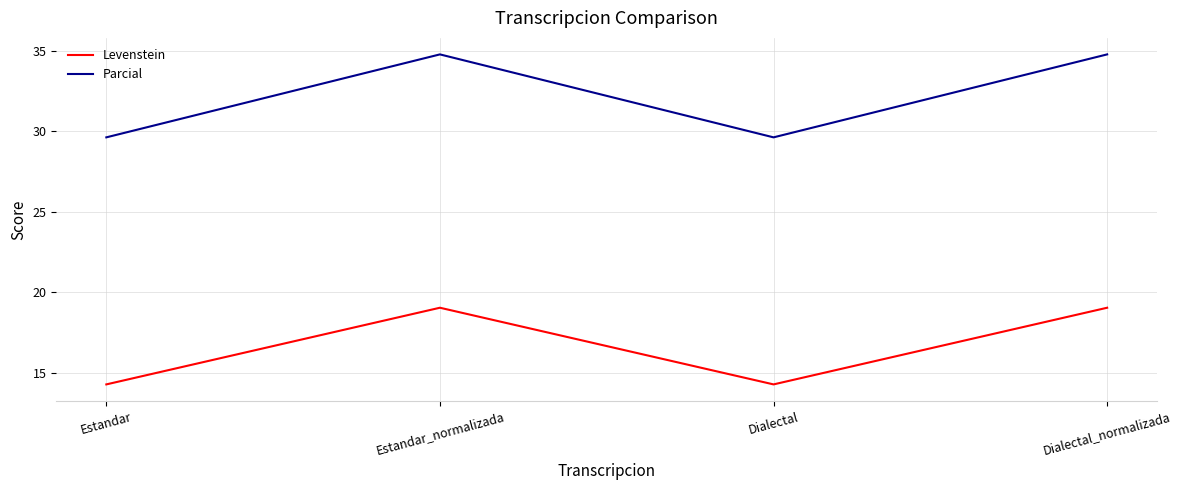

Which series has the largest total across all categories?

Parcial